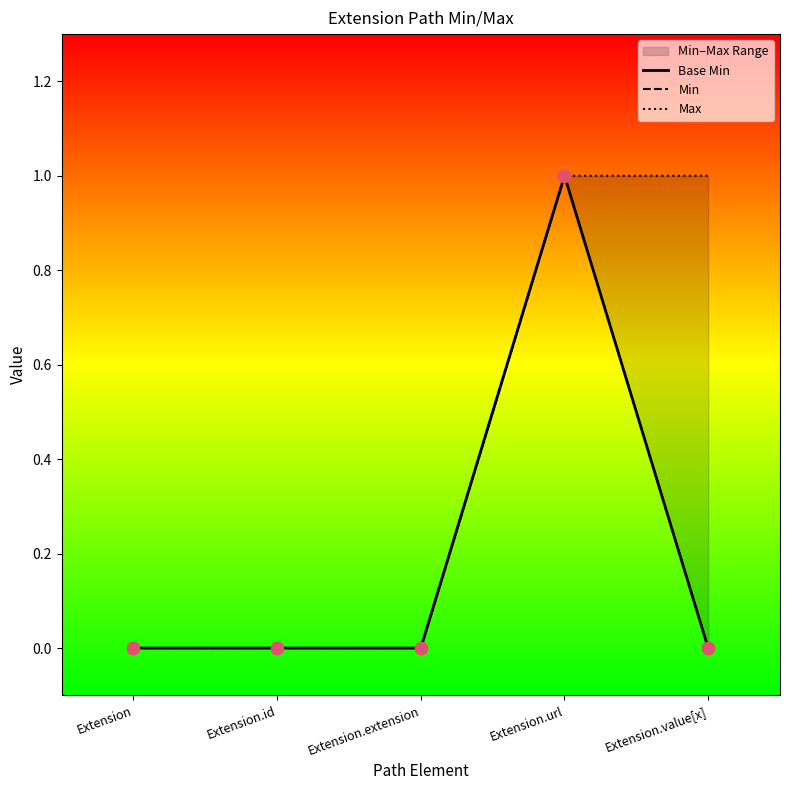

At how many categories does at least one series exceed 0?

2